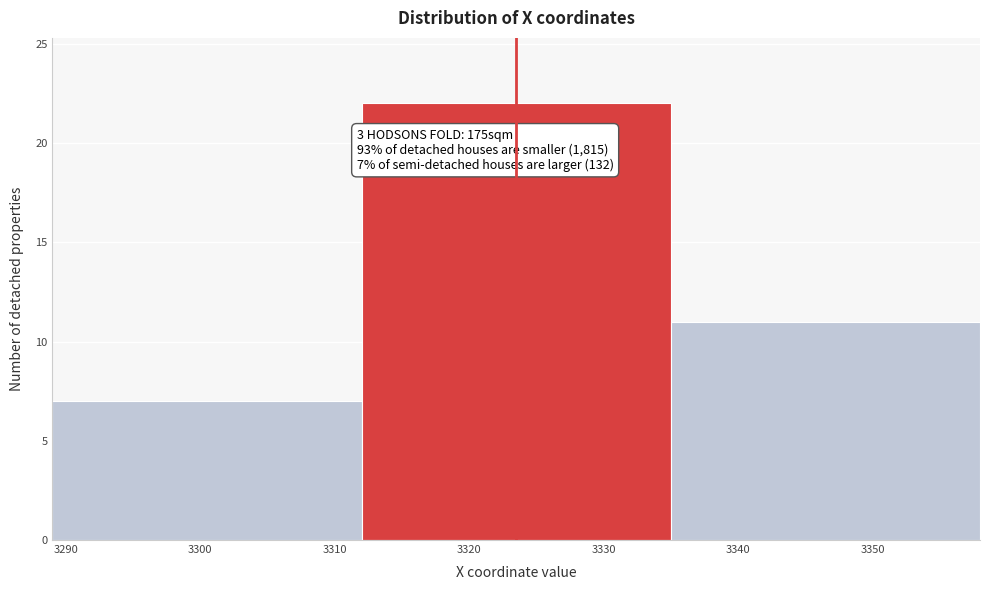

Which range on the x-axis has the tallest bar?

3312 to 3335